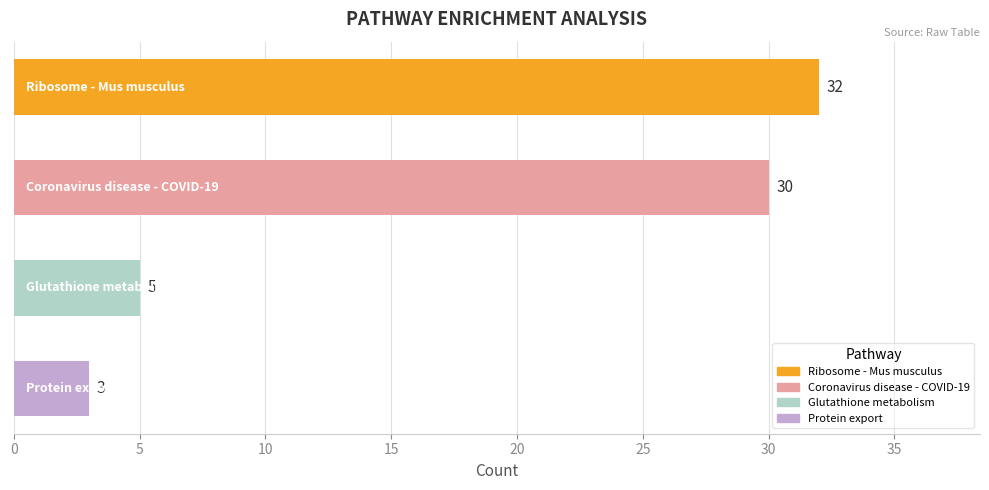

What is the smallest value displayed?

3